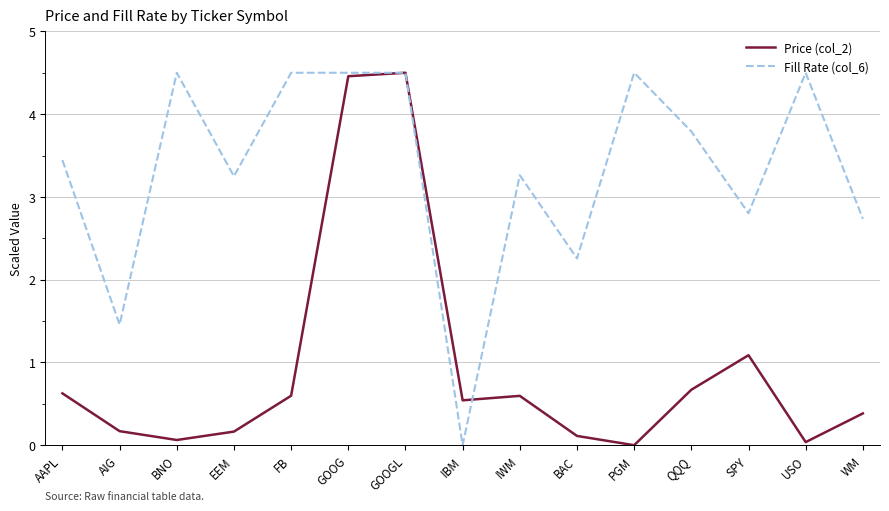

What is the maximum value for Fill Rate (col_6)?

4.5